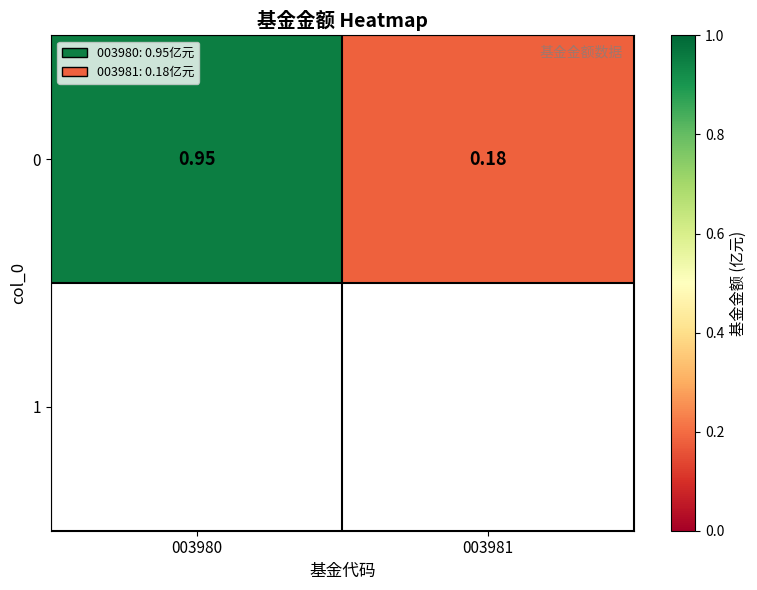

List the labels in order of value, largest first.

003980, 003981